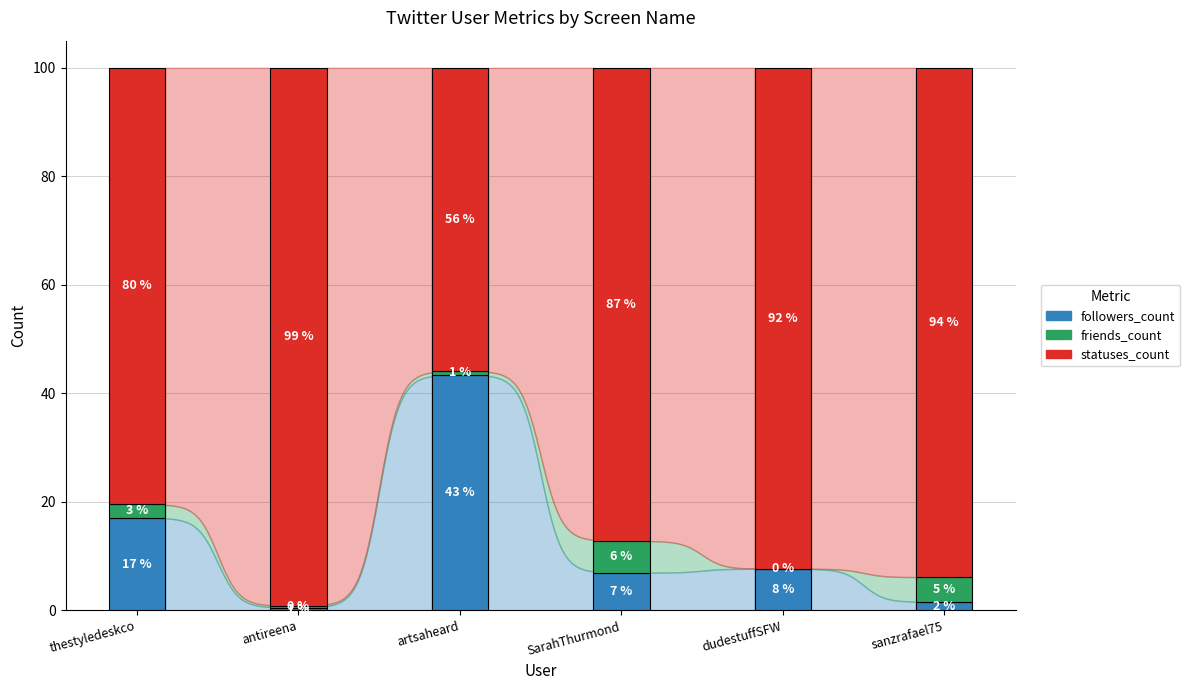

What is the sum of the followers_count values at artsaheard and thestyledeskco?

60.5